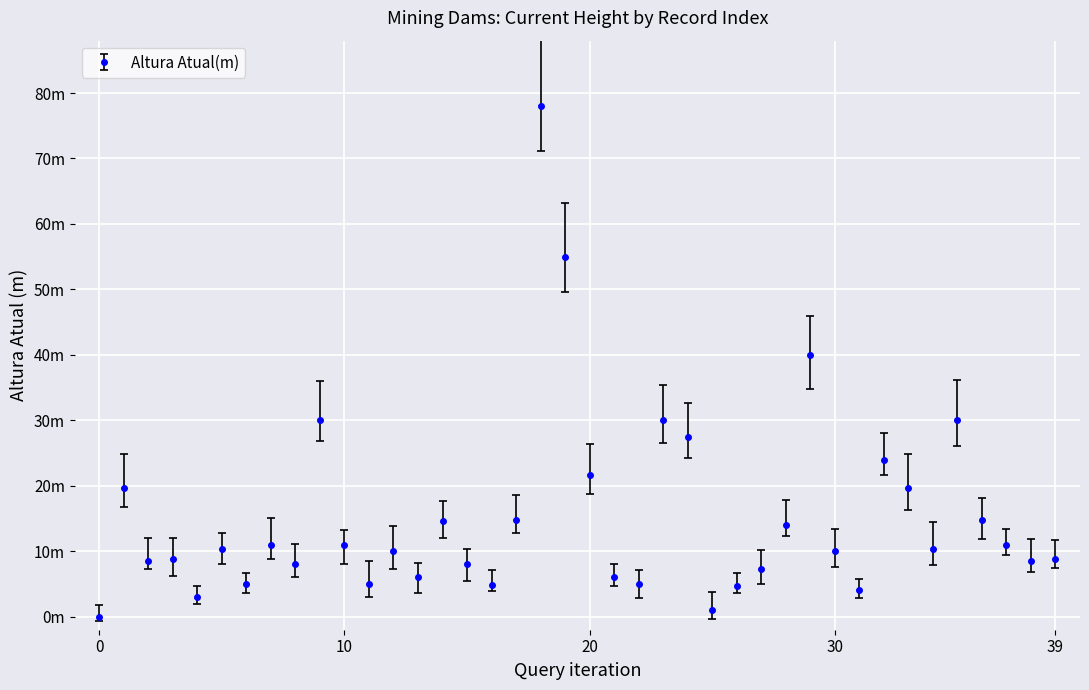

Is this an area chart (filled region under the line)?

No